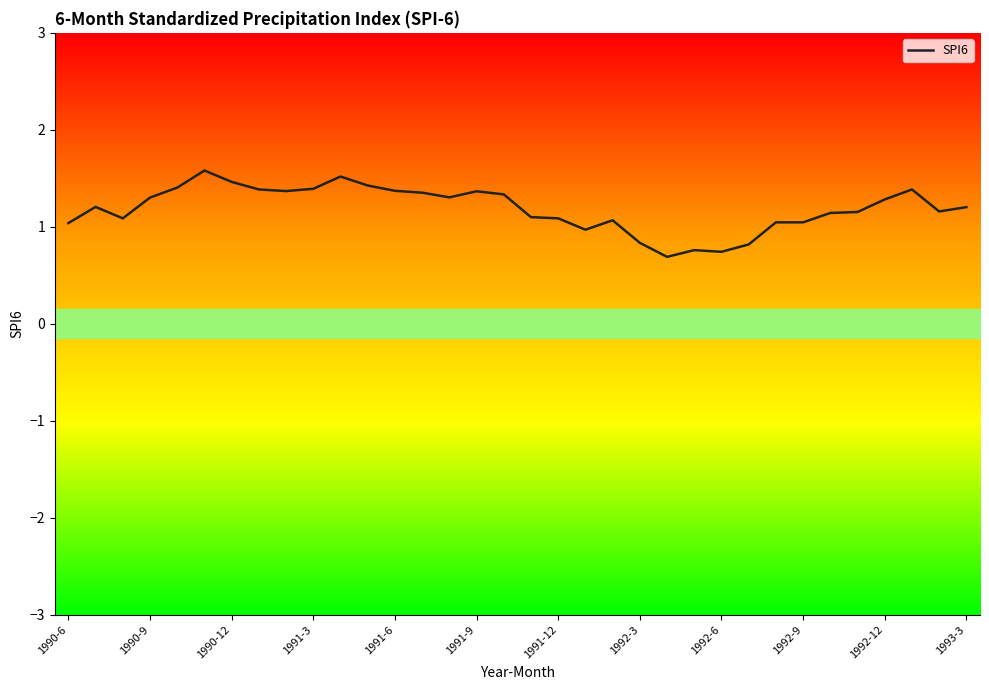

What is the highest value of the SPI6 series?

1.6